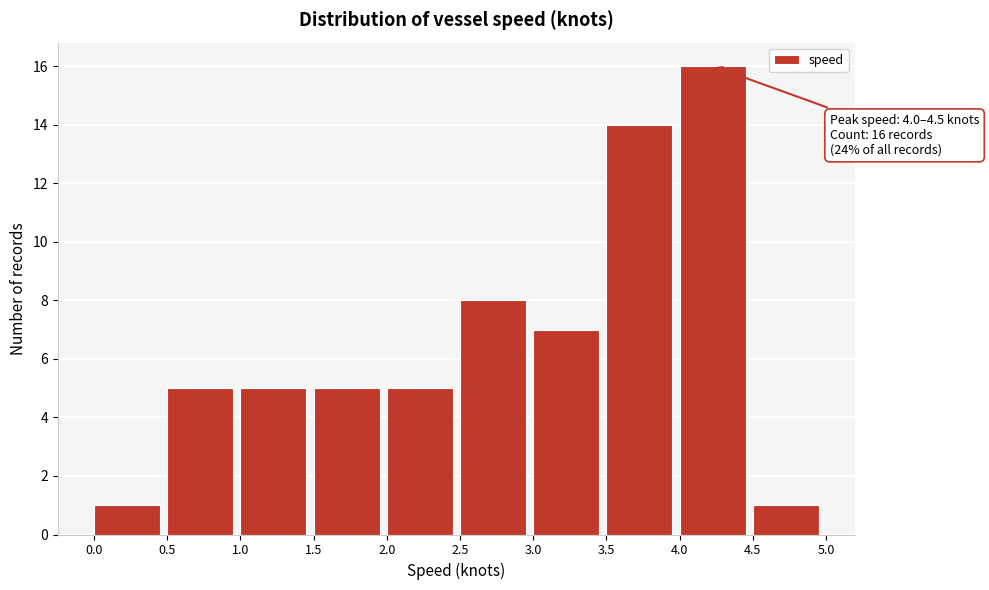

Which range on the x-axis has the tallest bar?

4.0 to 4.5